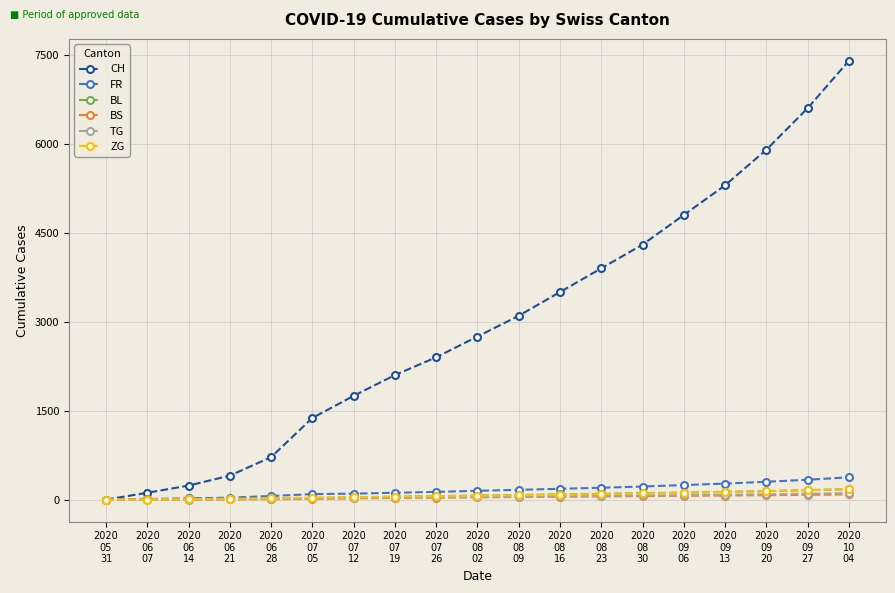

What is the maximum value shown in the chart?

7400